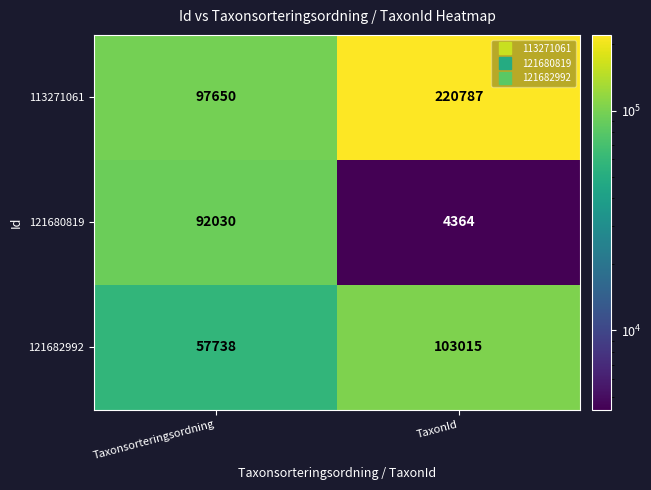

Rank the series by their maximum value, from lowest to highest.

121680819, 121682992, 113271061